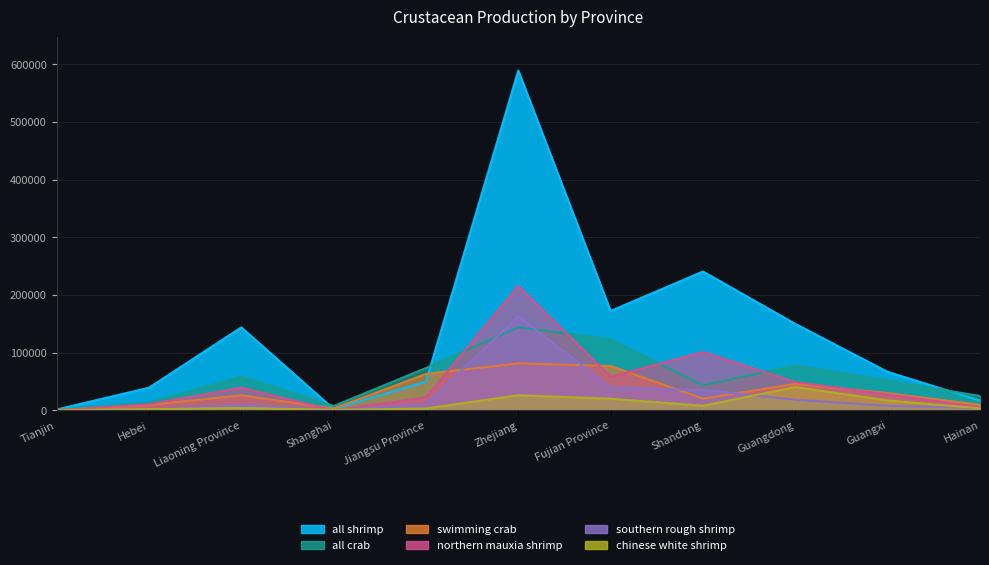

True or false: all crab has a value of 73459 at Jiangsu Province.

True